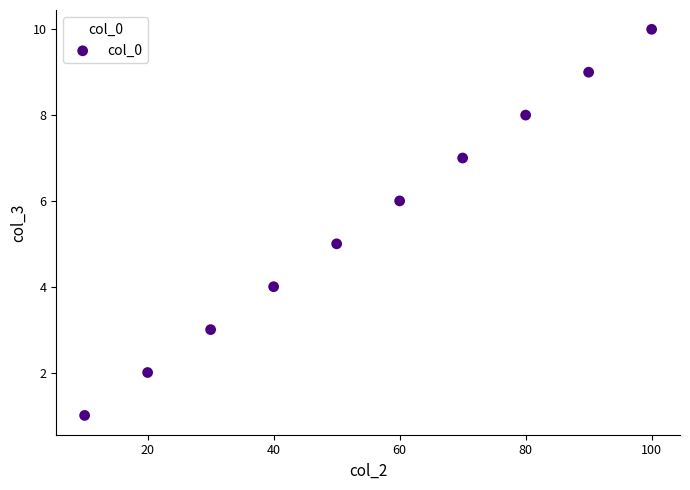

What is the average X value?

55